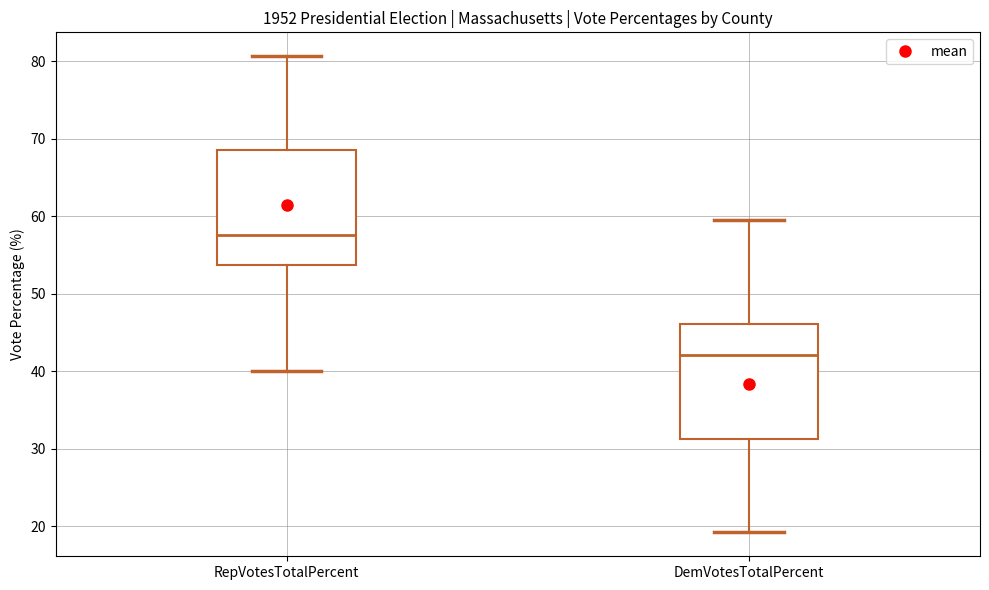

Reading left to right, transcribe this box plot: for each box, give where its median line is, the range the box spans, and where its two whiskers end, as read against the y-axis. The values are not printed on the chart, so give them approximately, as read against the axis.

RepVotesTotalPercent: median 58, box 54 to 69, whiskers 40 to 81
DemVotesTotalPercent: median 42, box 31 to 46, whiskers 19 to 60